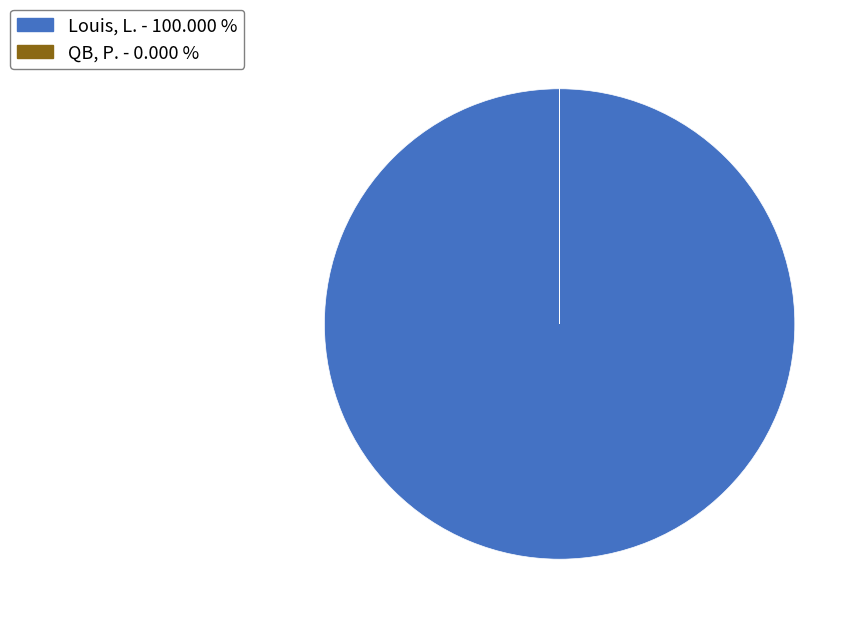

Is there any slice that represents more than half of the pie?

Yes